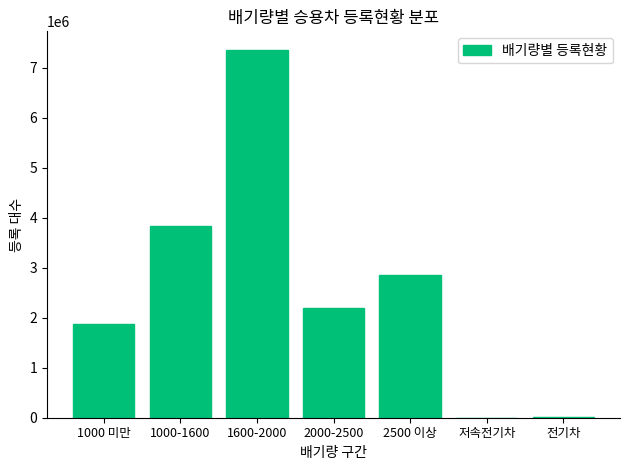

The value at 2000-2500 is 2196412. True or false?

True